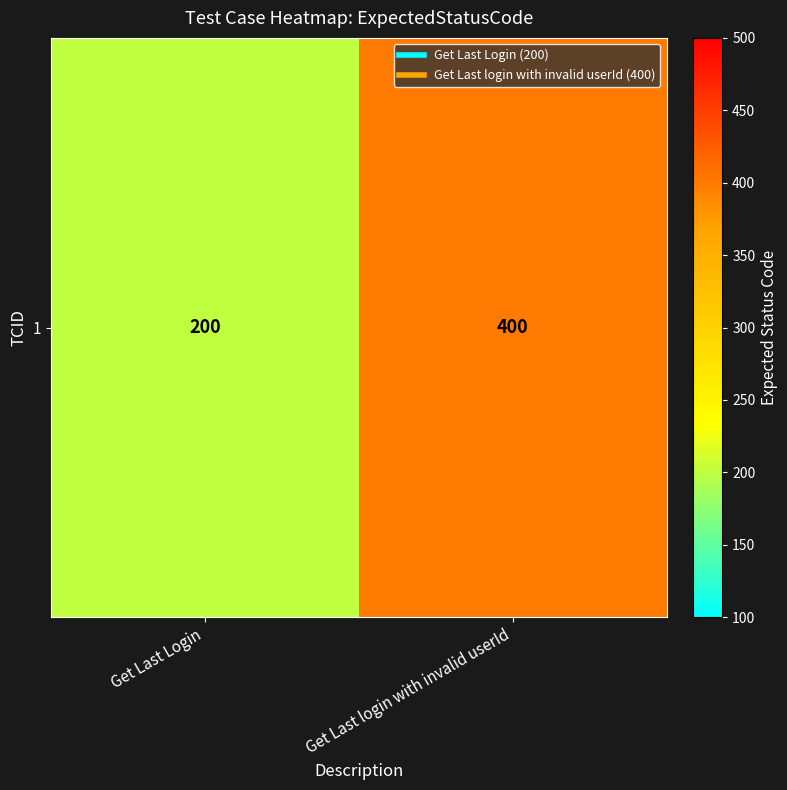

Reading right to left, transcribe all the data shown in this chart.

Get Last login with invalid userId=400	Get Last Login=200